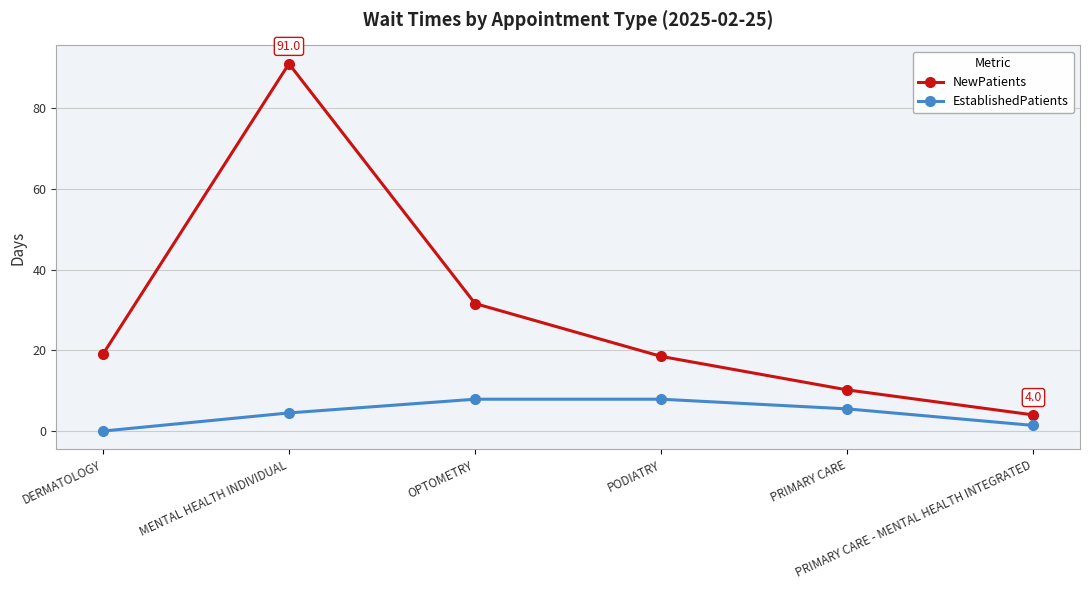

Reading left to right, list all the values displayed in this chart.

NewPatients: DERMATOLOGY=19.0	MENTAL HEALTH INDIVIDUAL=91.0	OPTOMETRY=31.6	PODIATRY=18.5	PRIMARY CARE=10.2	PRIMARY CARE - MENTAL HEALTH INTEGRATED=4.0
EstablishedPatients: DERMATOLOGY=0.0	MENTAL HEALTH INDIVIDUAL=4.5	OPTOMETRY=7.9	PODIATRY=7.9	PRIMARY CARE=5.5	PRIMARY CARE - MENTAL HEALTH INTEGRATED=1.4